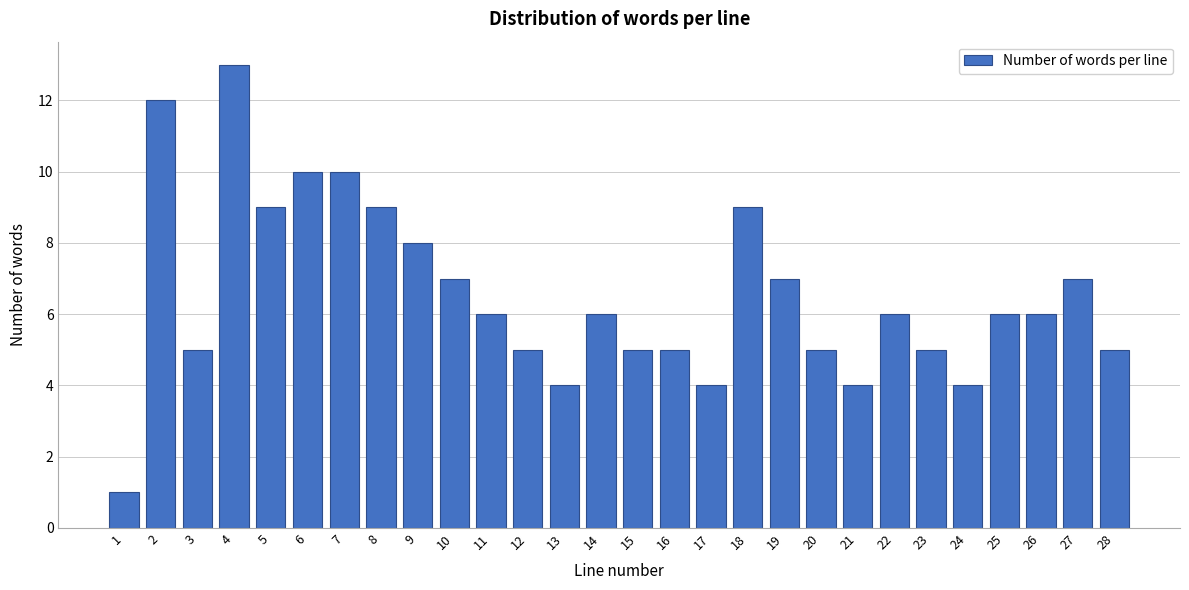

Reading right to left, list all the values displayed in this chart.

5	7	6	6	4	5	6	4	5	7	9	4	5	5	6	4	5	6	7	8	9	10	10	9	13	5	12	1